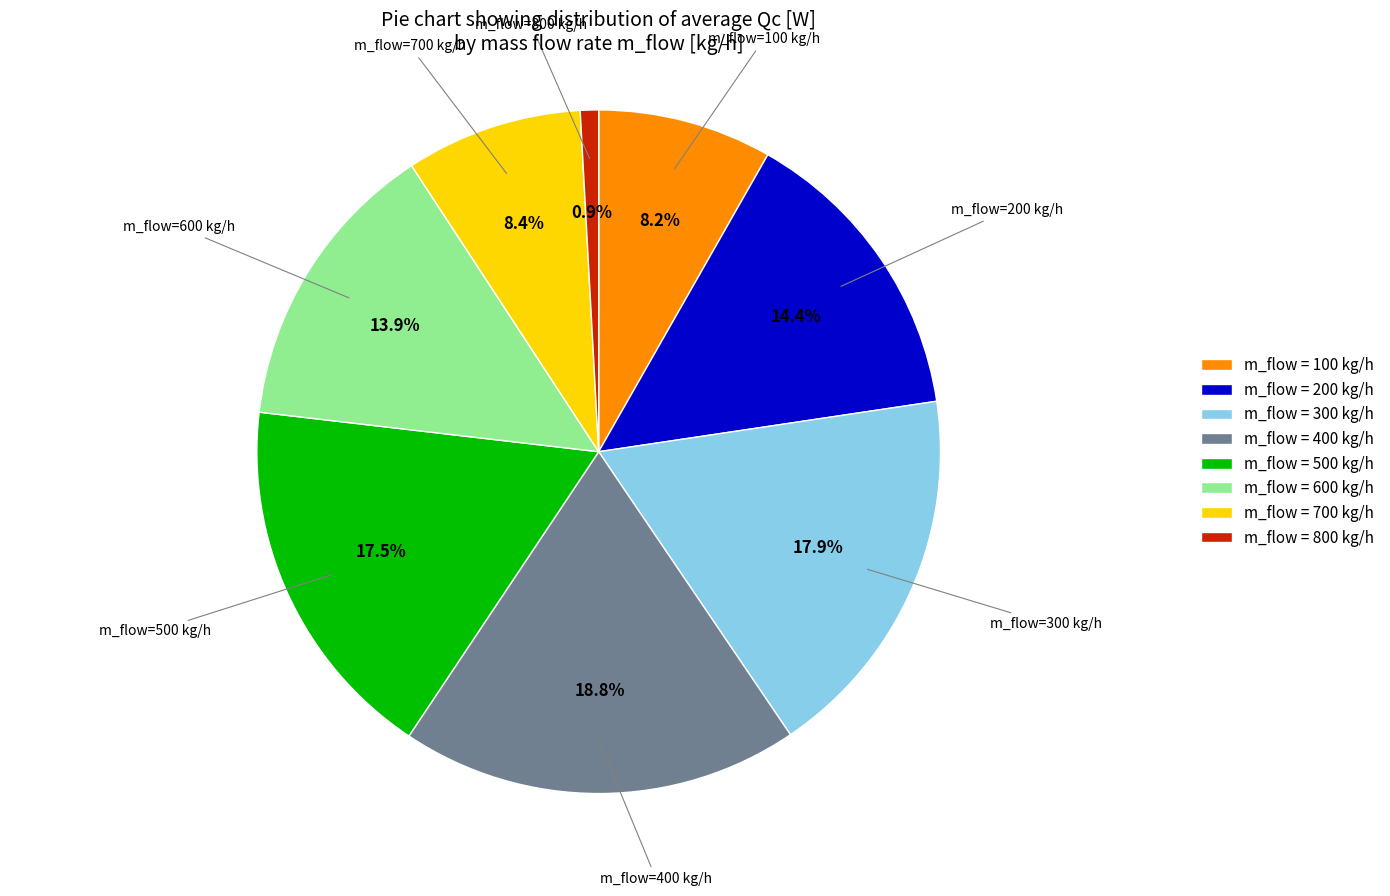

Approximately how many times larger is the value at m_flow = 100 kg/h compared to m_flow = 600 kg/h?

0.6